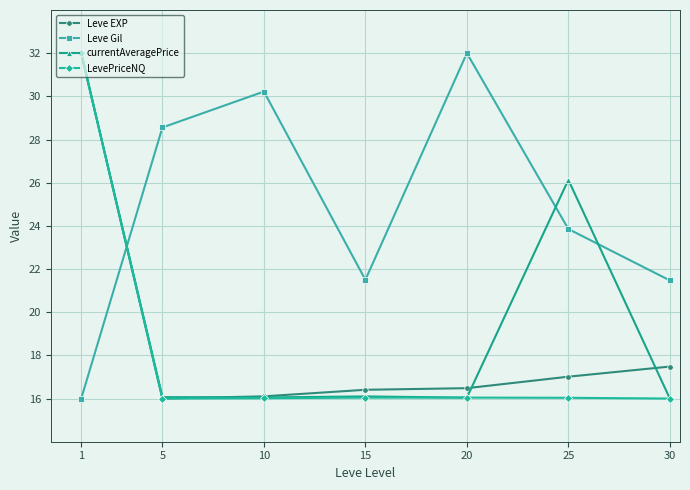

Read the Leve Gil value at 20.

32.0